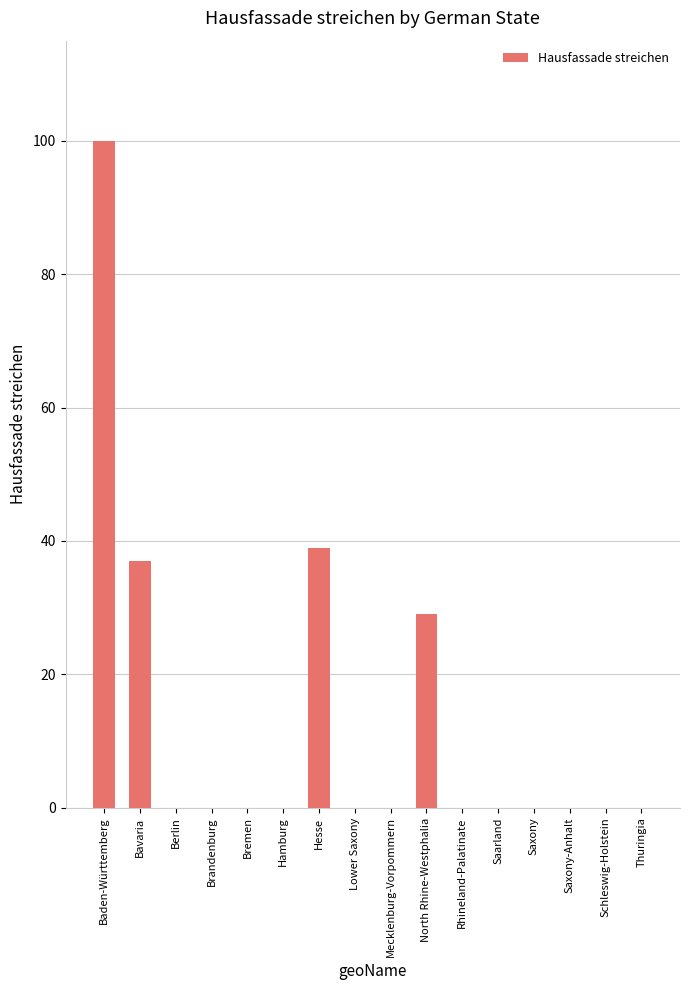

What is the maximum value shown in the chart?

100